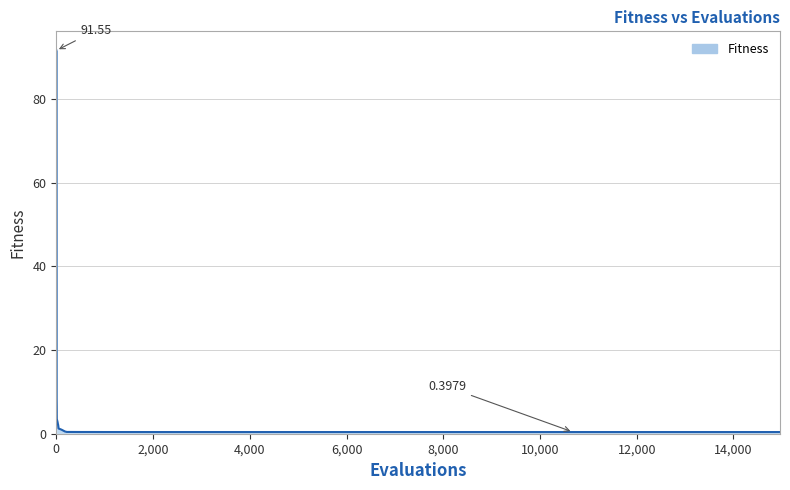

What is the difference between the maximum and minimum values?

91.2